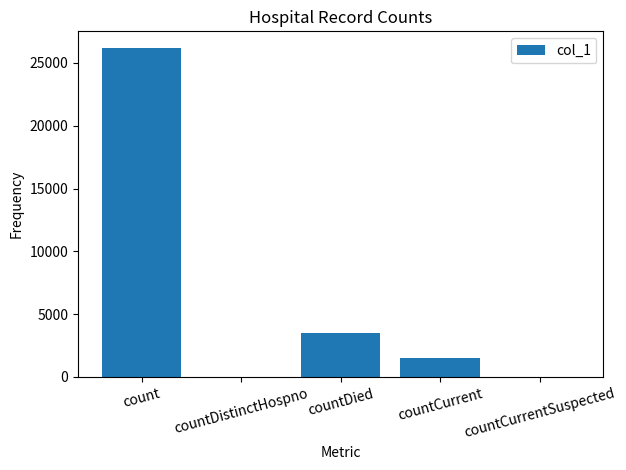

The value at countCurrentSuspected is -15093. True or false?

False